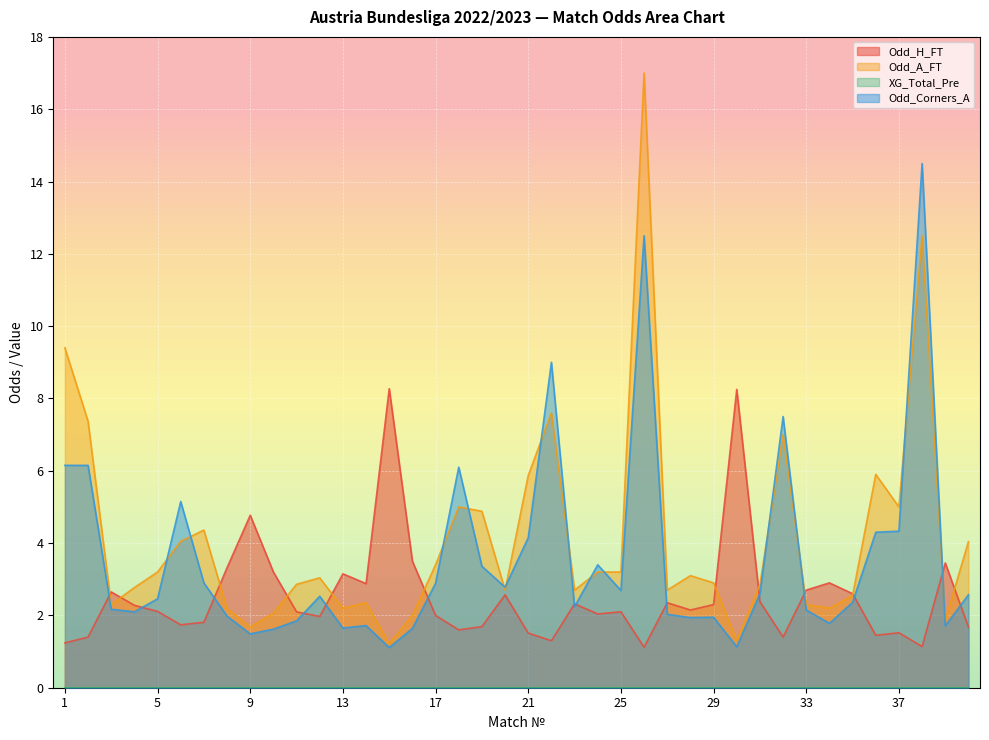

After their last crossing, which series has the higher values: Odd_Corners_A or Odd_H_FT?

Odd_Corners_A